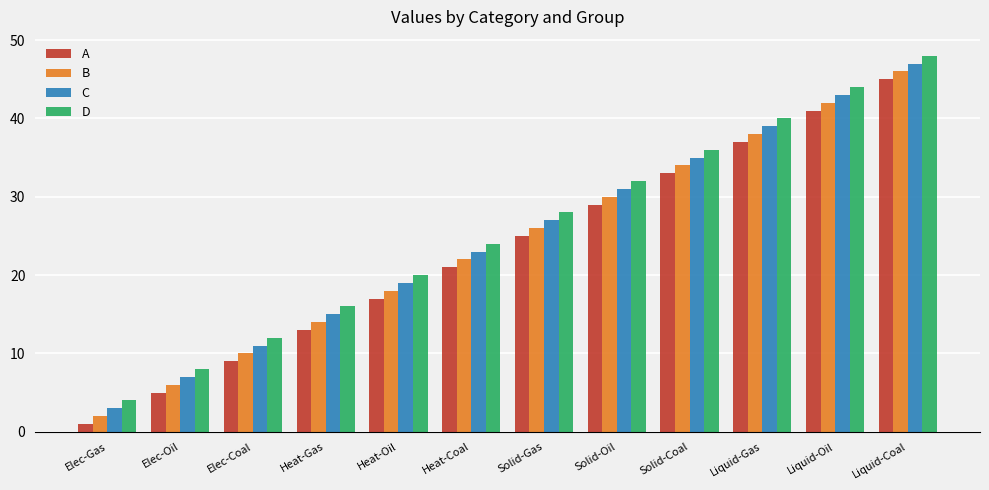

What is the value of the A bar at the 4th from the left?

13